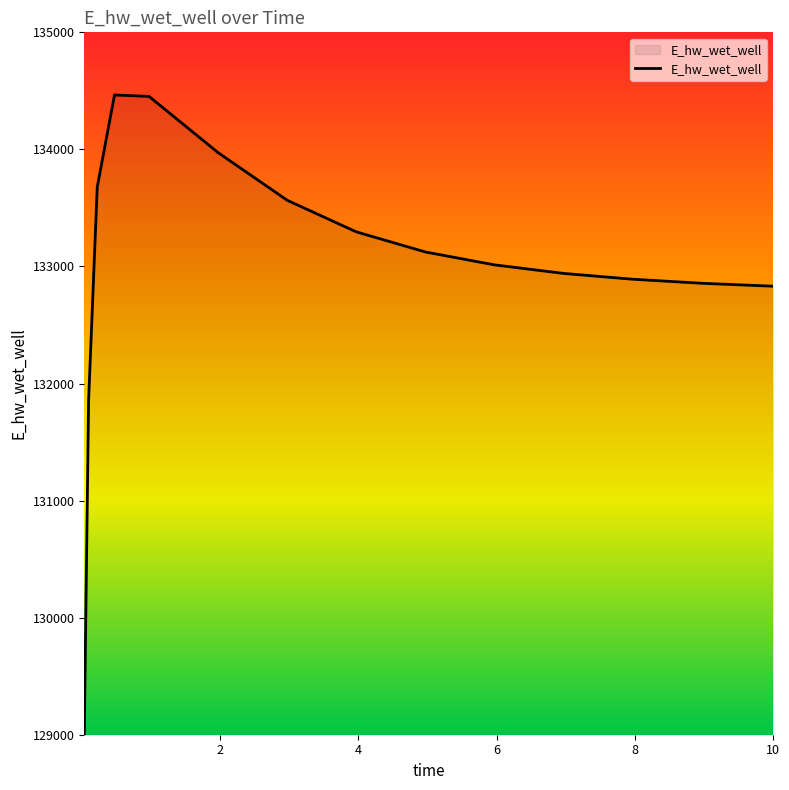

What is the smallest value displayed?

129009.6